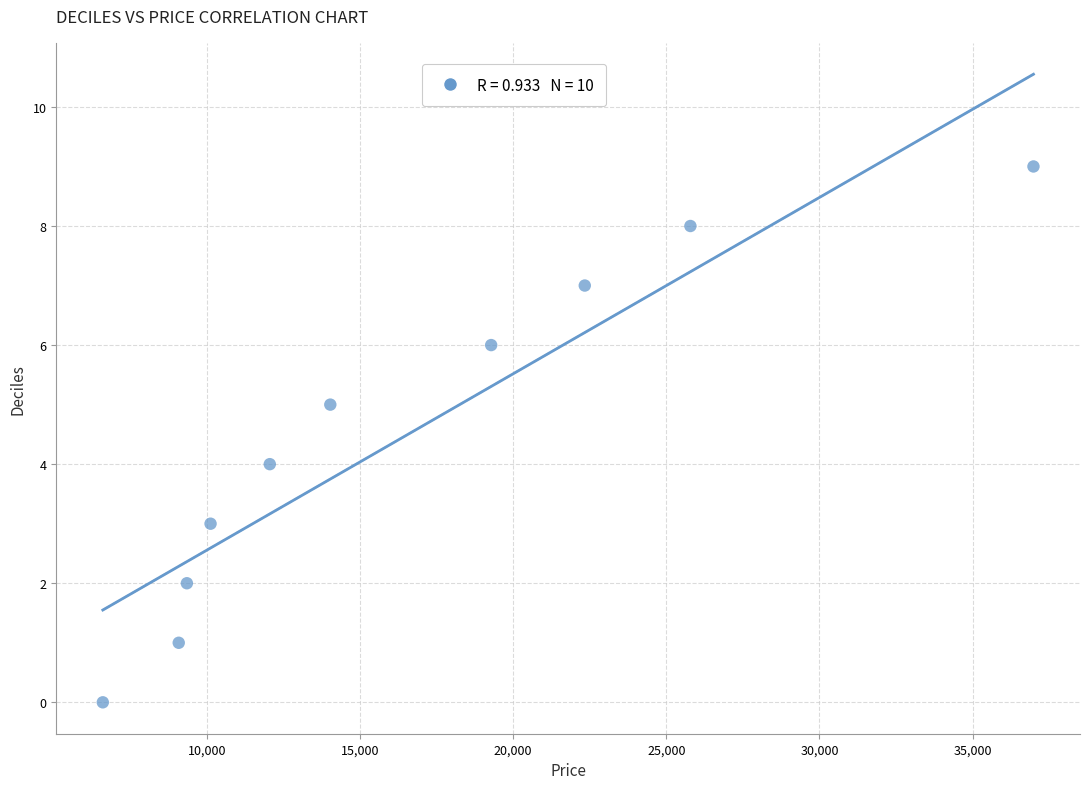

What is the range of Y values (max minus min)?

9